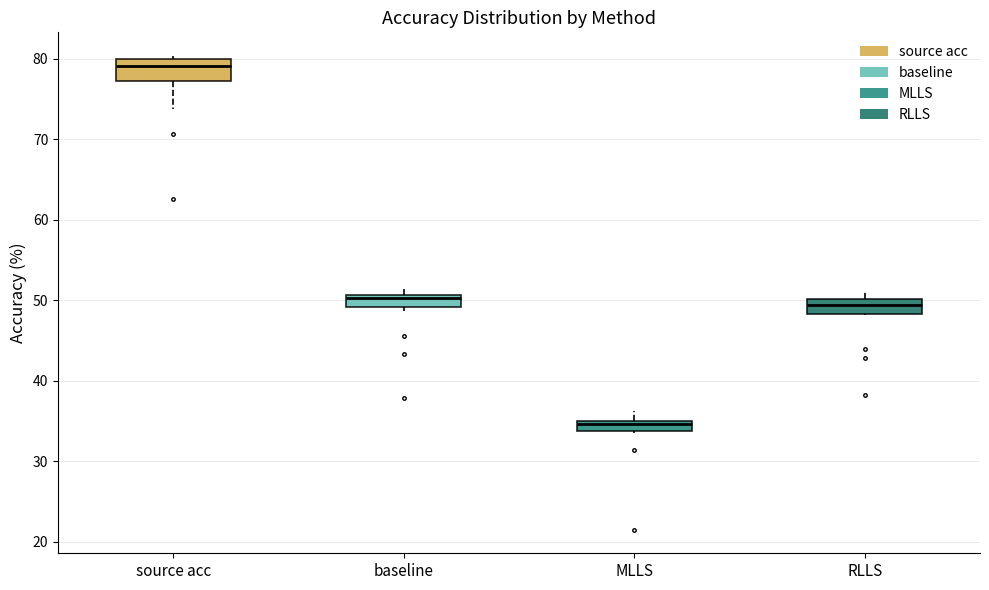

Which box's median line is the lowest?

MLLS